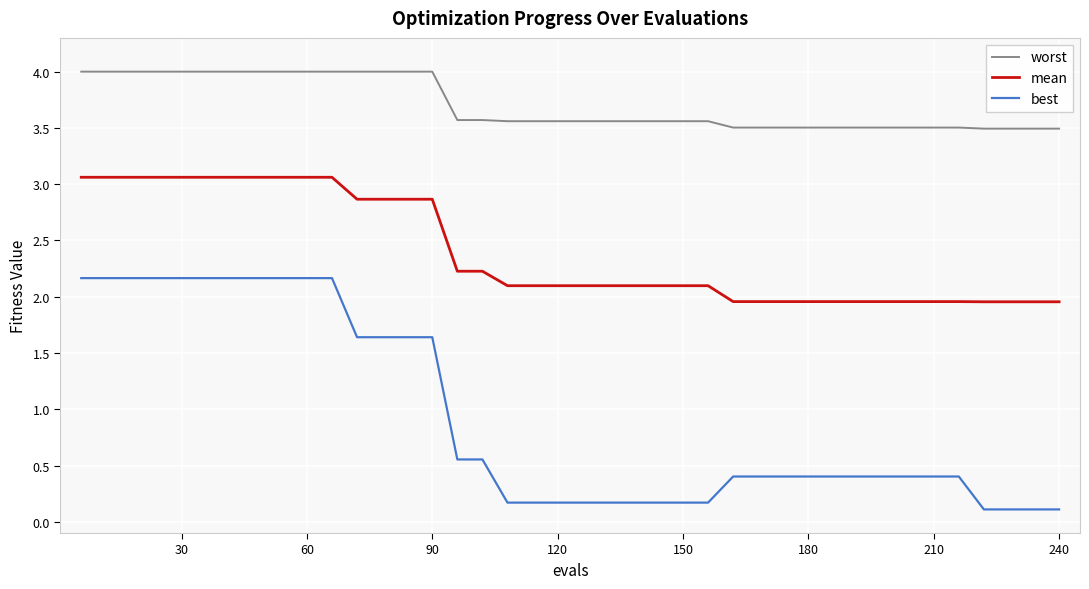

List the series in order of their peak value, highest first.

worst, mean, best